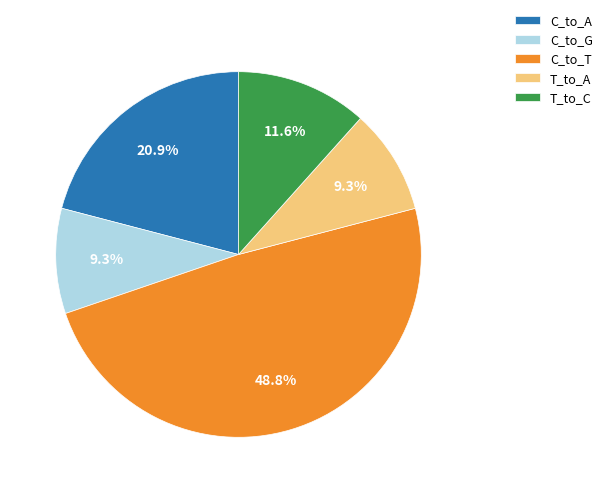

To the nearest percent, what is the difference between the largest and smallest slice percentages?

40%